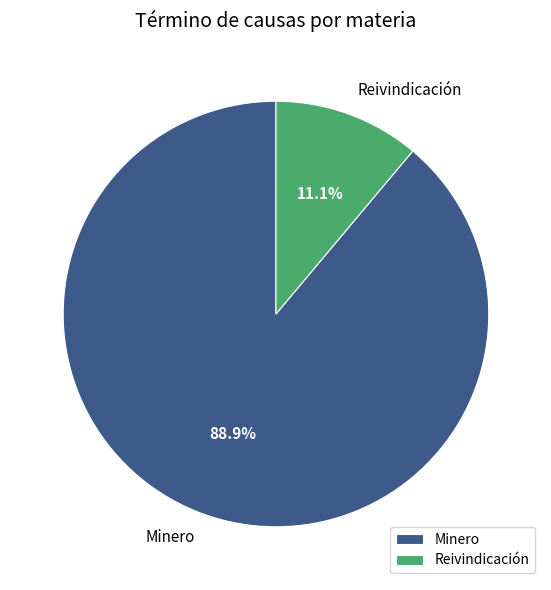

How many slices are in this pie chart?

2